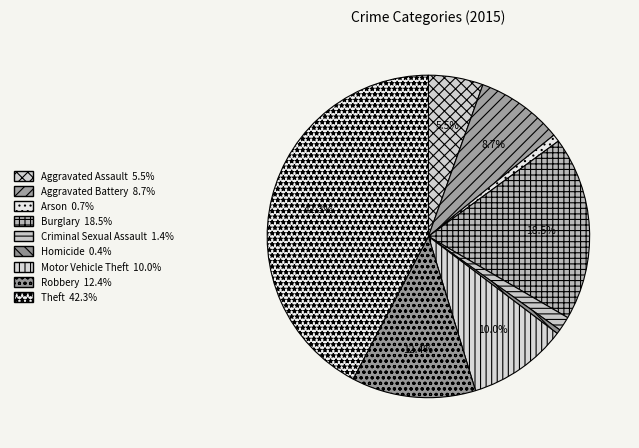

How many slices are in this pie chart?

9